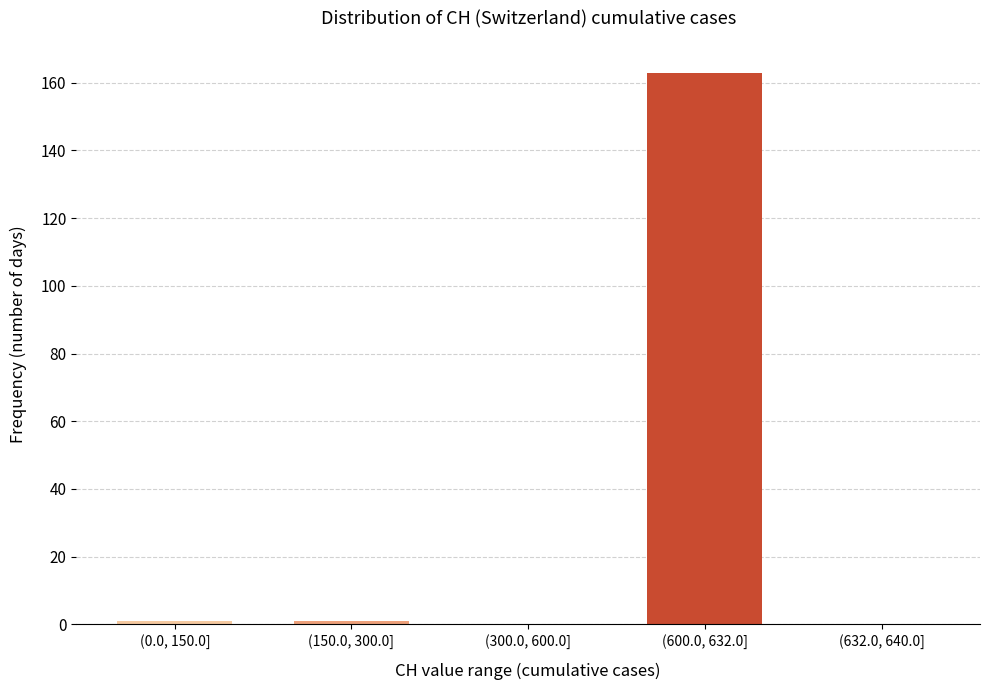

Reading left to right, what are all the values shown in this chart?

(0.0, 150.0]=1	(150.0, 300.0]=1	(300.0, 600.0]=0	(600.0, 632.0]=163	(632.0, 640.0]=0